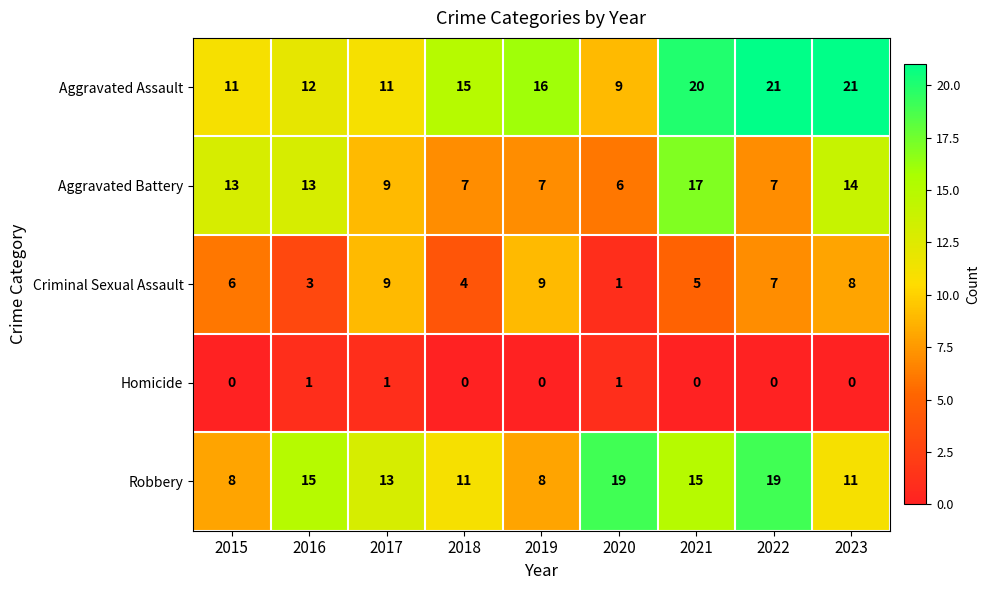

Which series changed the most between 2021 and 2023?

Robbery